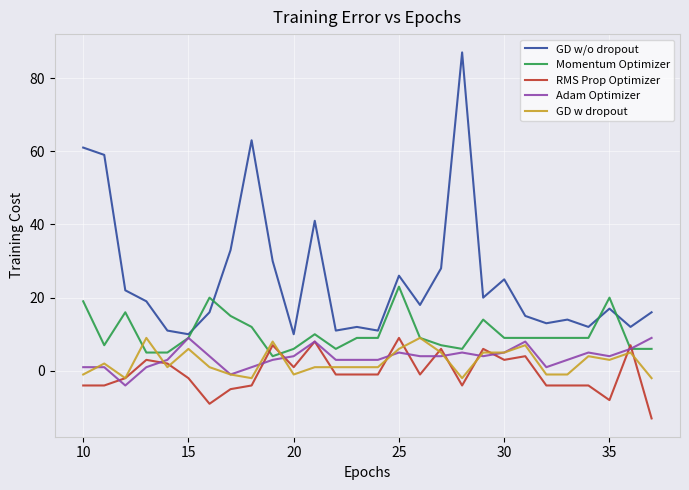

What is the greatest value displayed?

87